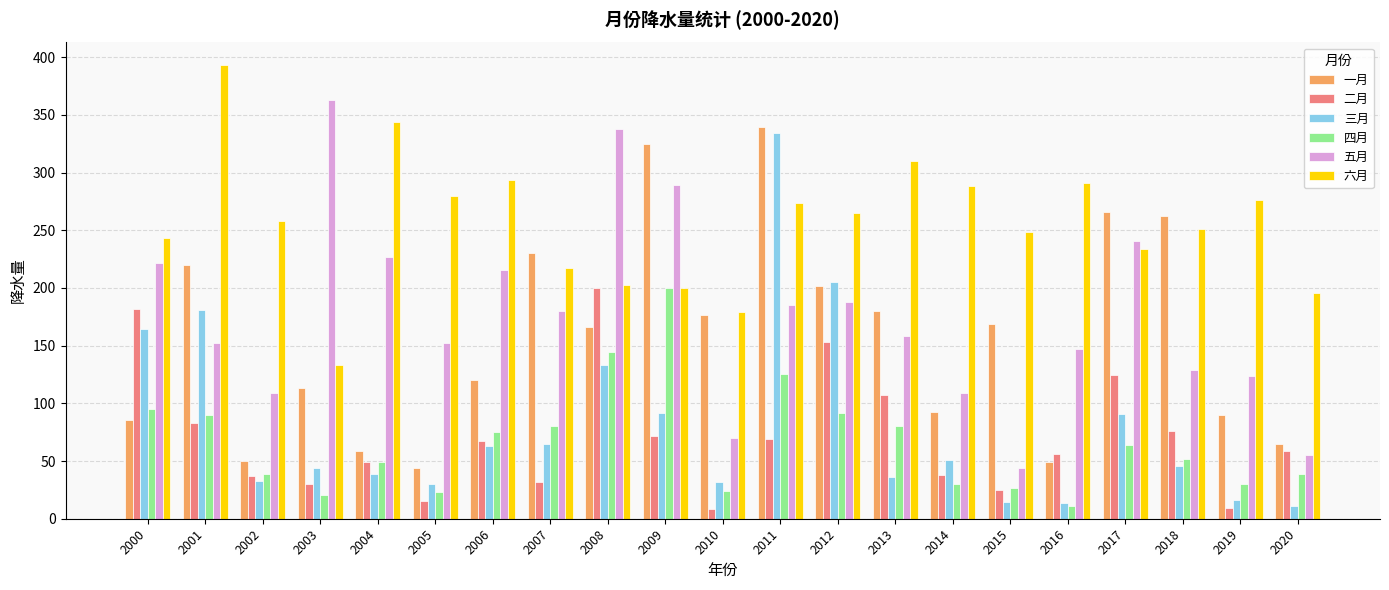

At which category is the sum across all series the highest?

2011